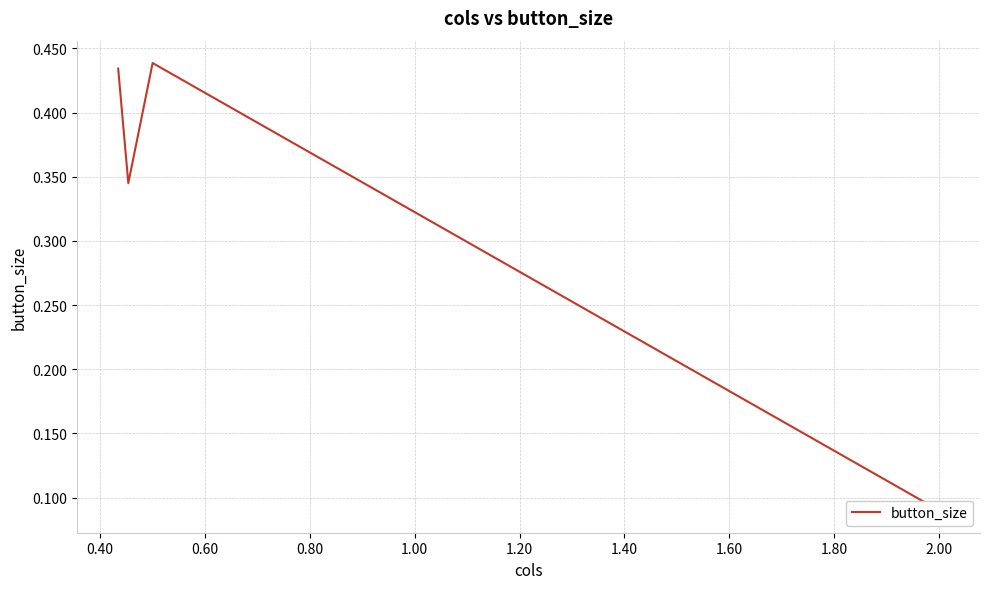

True or false: there are more than 0 points higher than both neighbors.

True